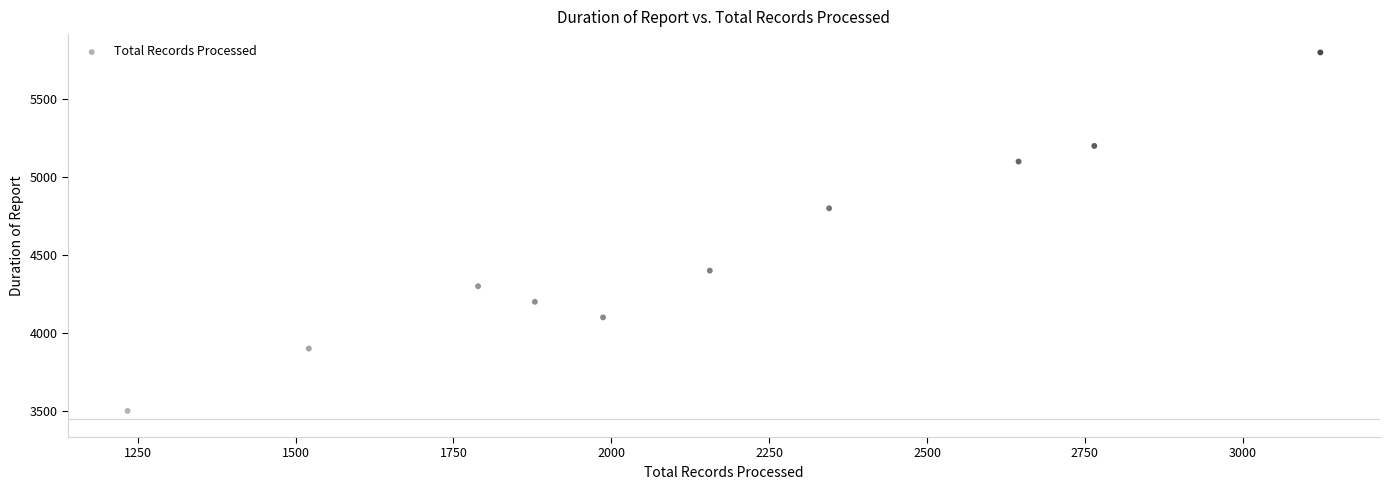

What is the average X value?

2144